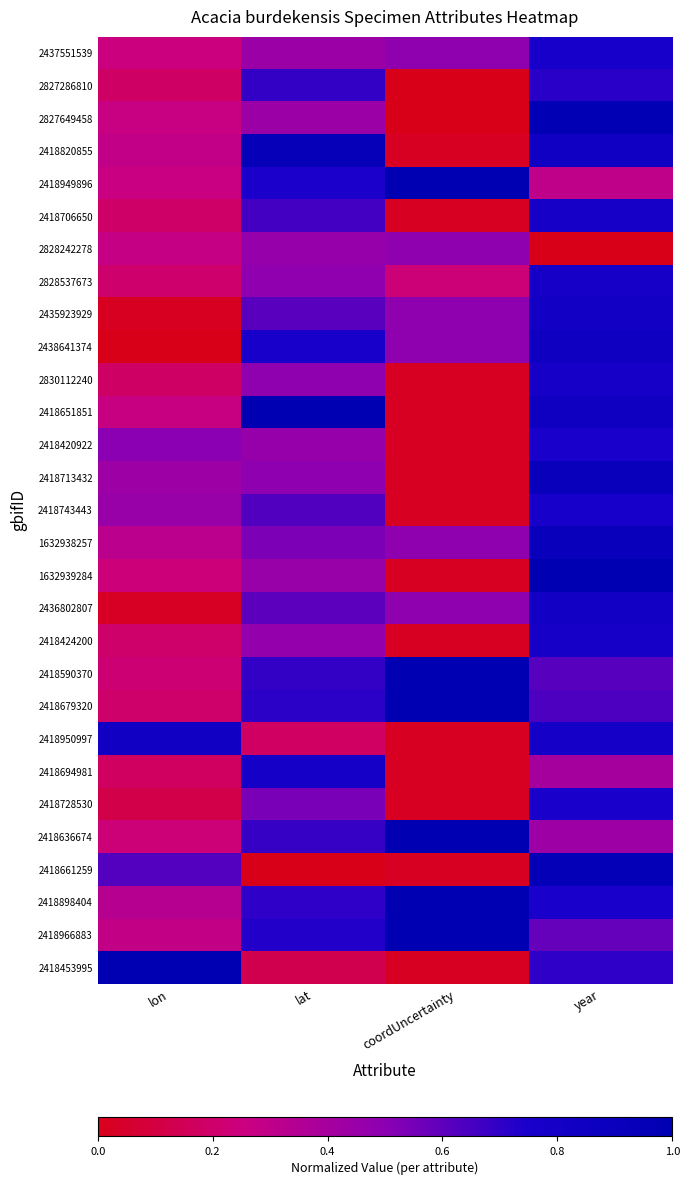

Rank the series at year from highest to lowest value.

1632939284, 2827649458, 2418661259, 2418713432, 1632938257, 2438641374, 2418651851, 2418820855, 2435923929, 2436802807, 2418950997, 2418706650, 2828537673, 2830112240, 2418424200, 2437551539, 2418743443, 2418420922, 2418728530, 2418898404, 2827286810, 2418453995, 2418679320, 2418590370, 2418966883, 2418636674, 2418694981, 2418949896, 2828242278